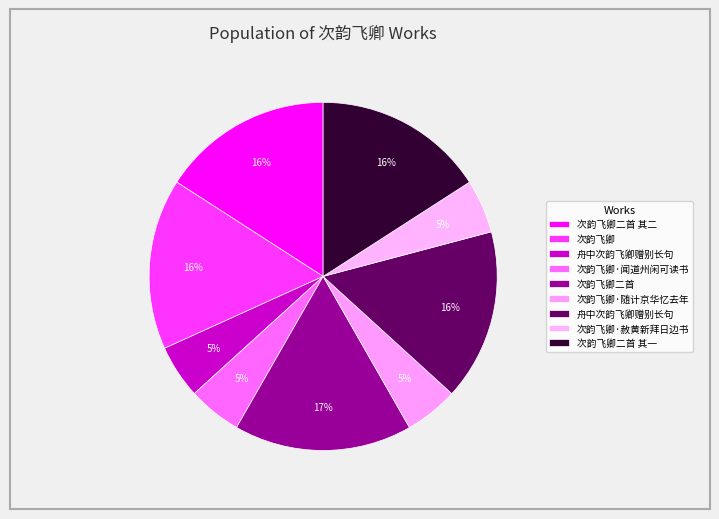

How many slices are in this pie chart?

9